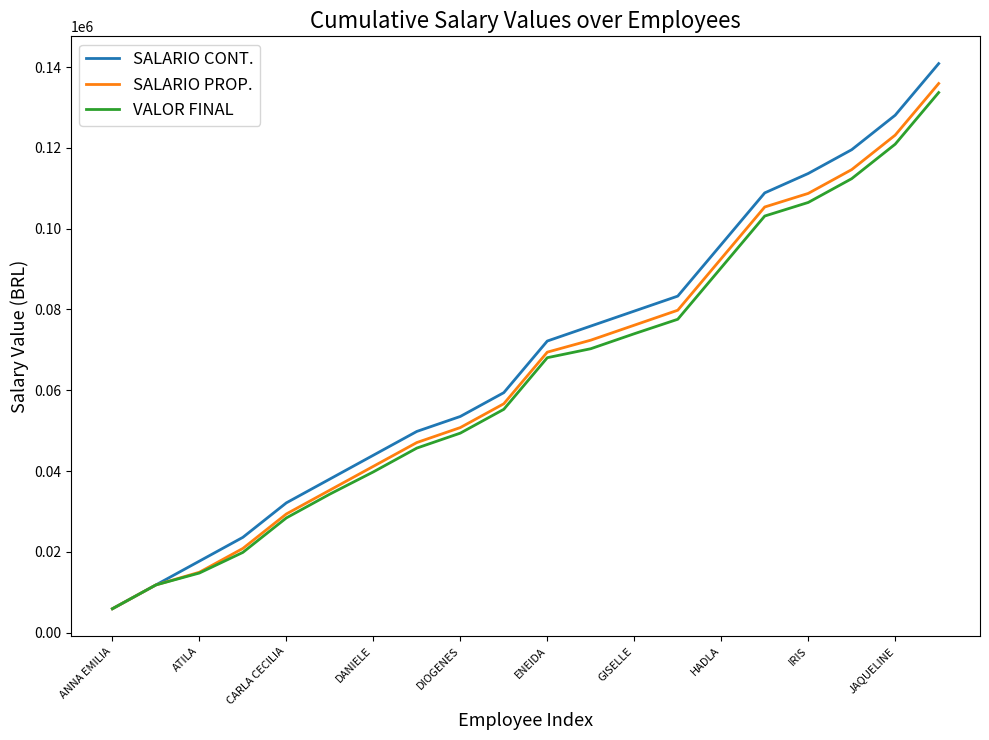

What is the minimum value shown in the chart?

5894.3